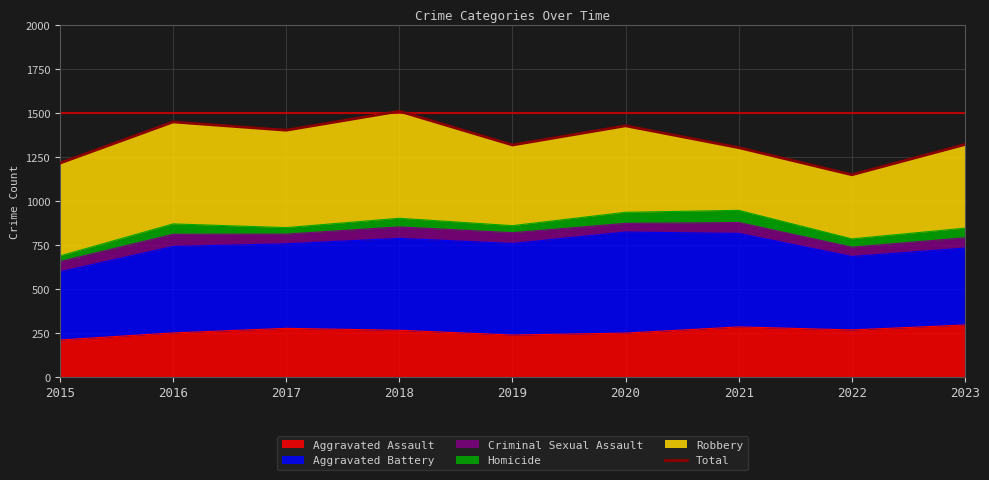

Rank the categories by value from lowest to highest.

2022, 2015, 2021, 2019, 2023, 2017, 2020, 2016, 2018